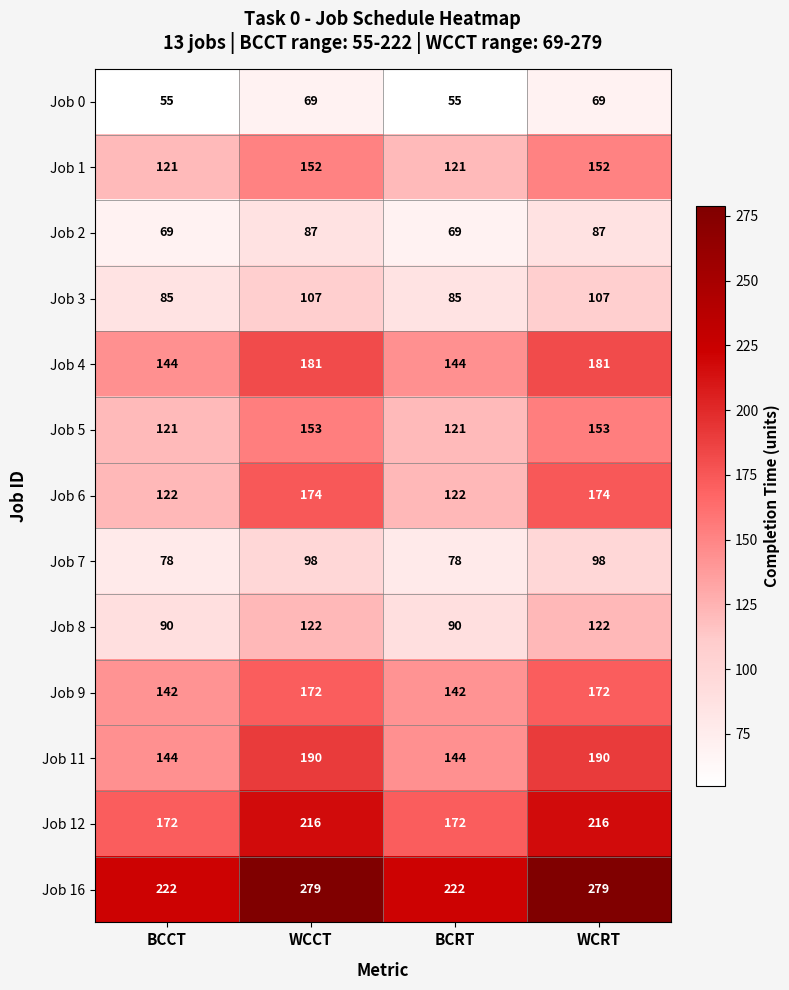

What is the total value across all series at BCRT?

1565